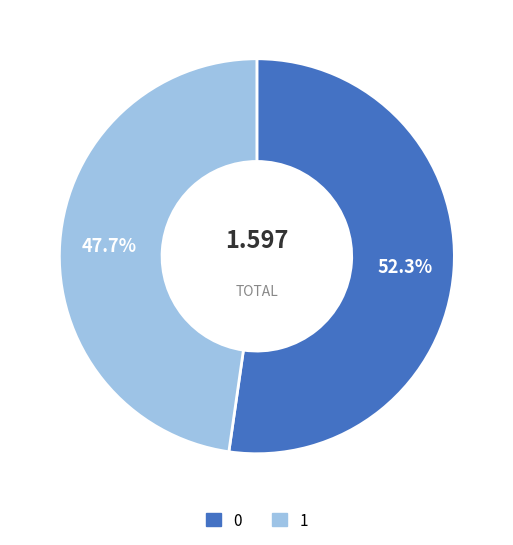

Is there any slice that represents more than half of the pie?

Yes